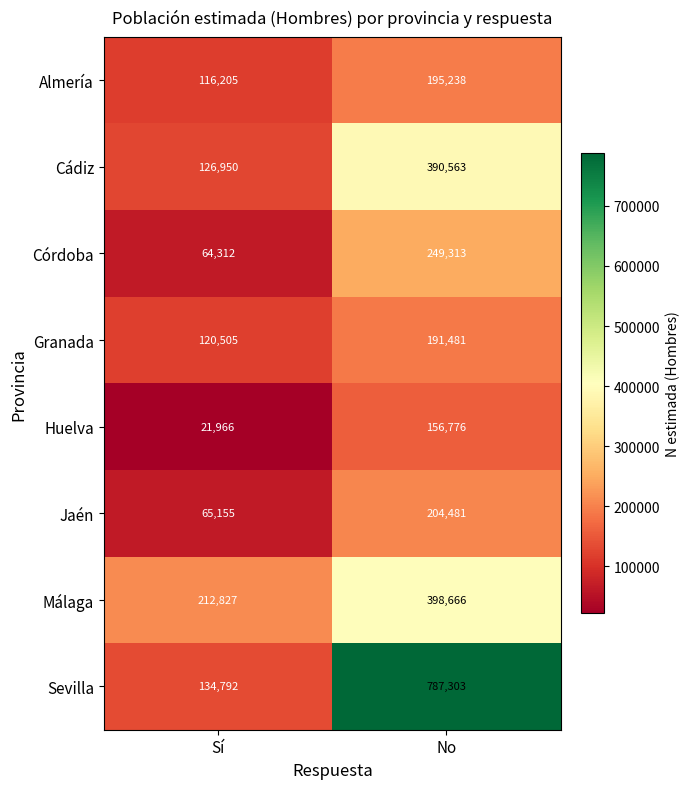

What is the approximate value of Sevilla at No, to the nearest 50?

787300